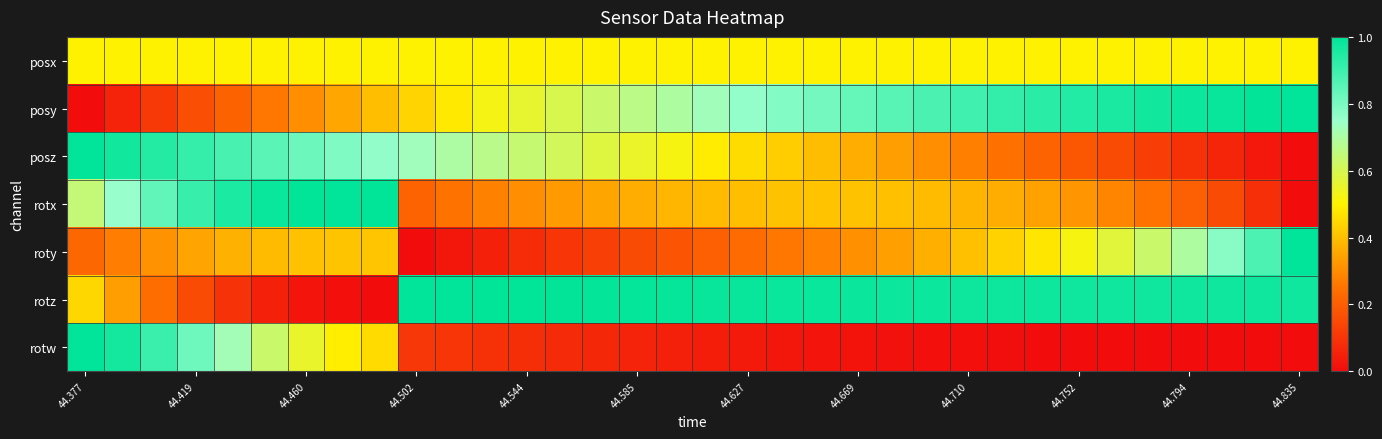

At how many categories does at least one series exceed 0?

34